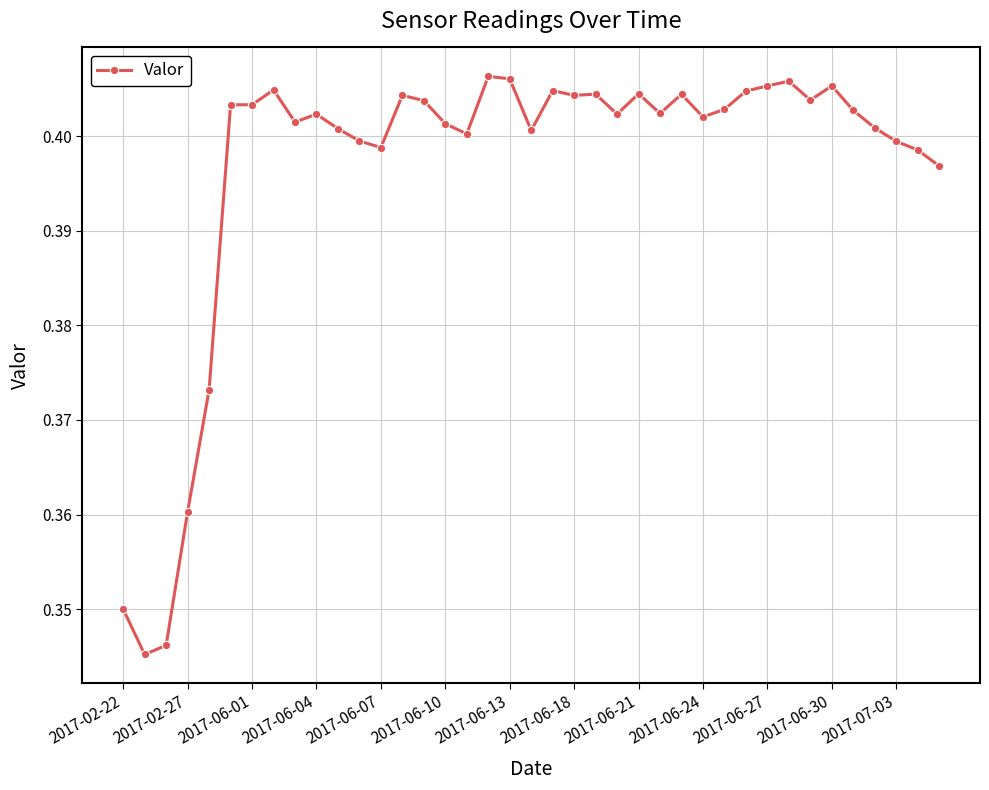

True or false: the data has more than 0 interior local peaks.

True